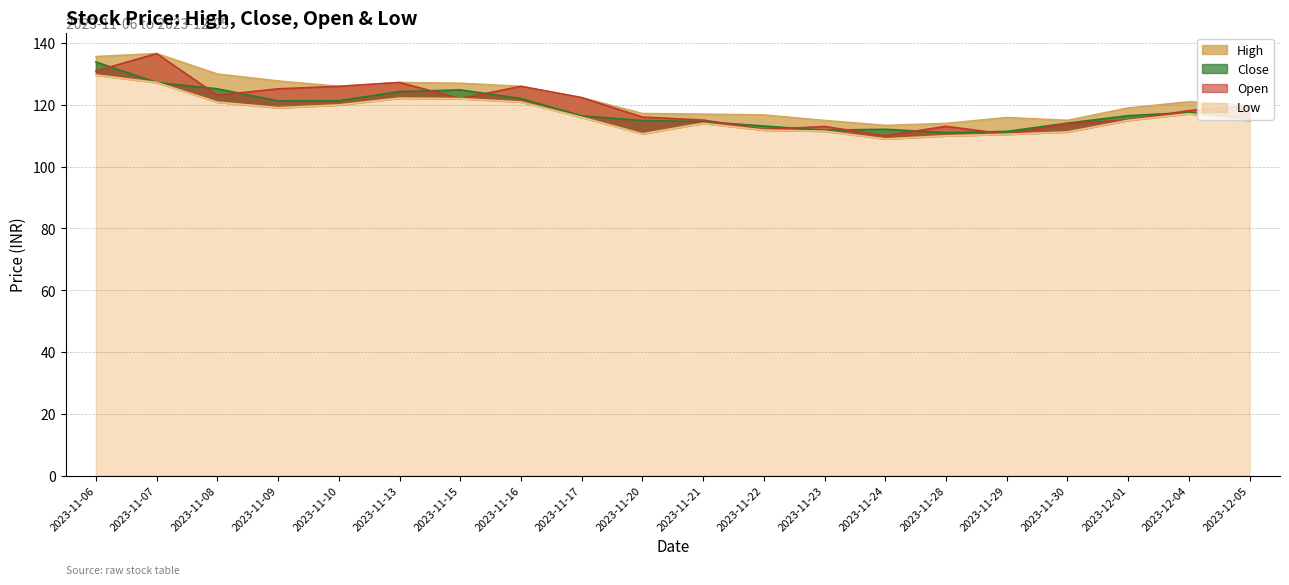

What is the value of the Low point at the 14th from the left?

109.0